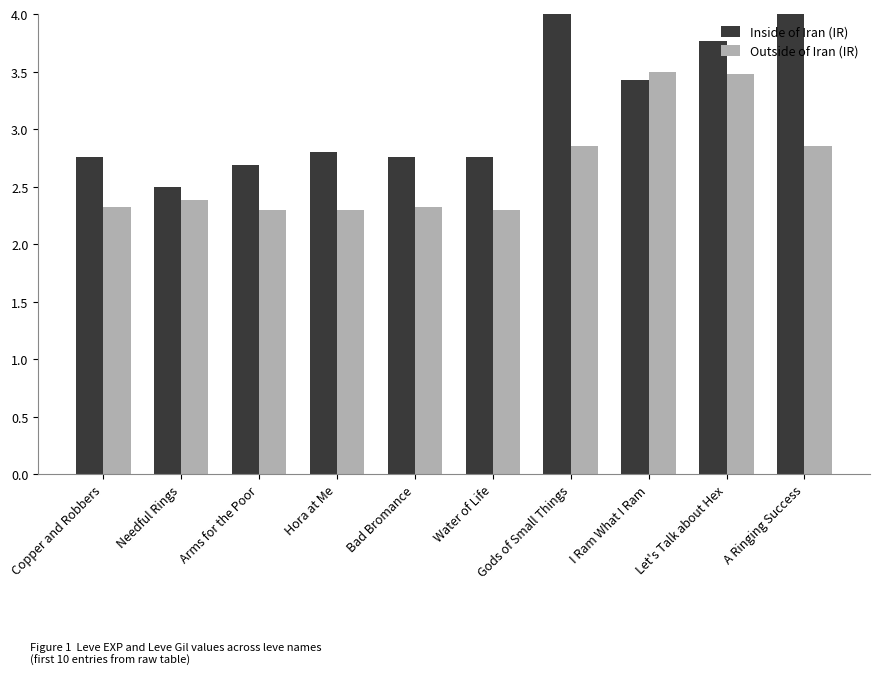

The Outside of Iran (IR) series shows 3.7 at Hora at Me. True or false?

False